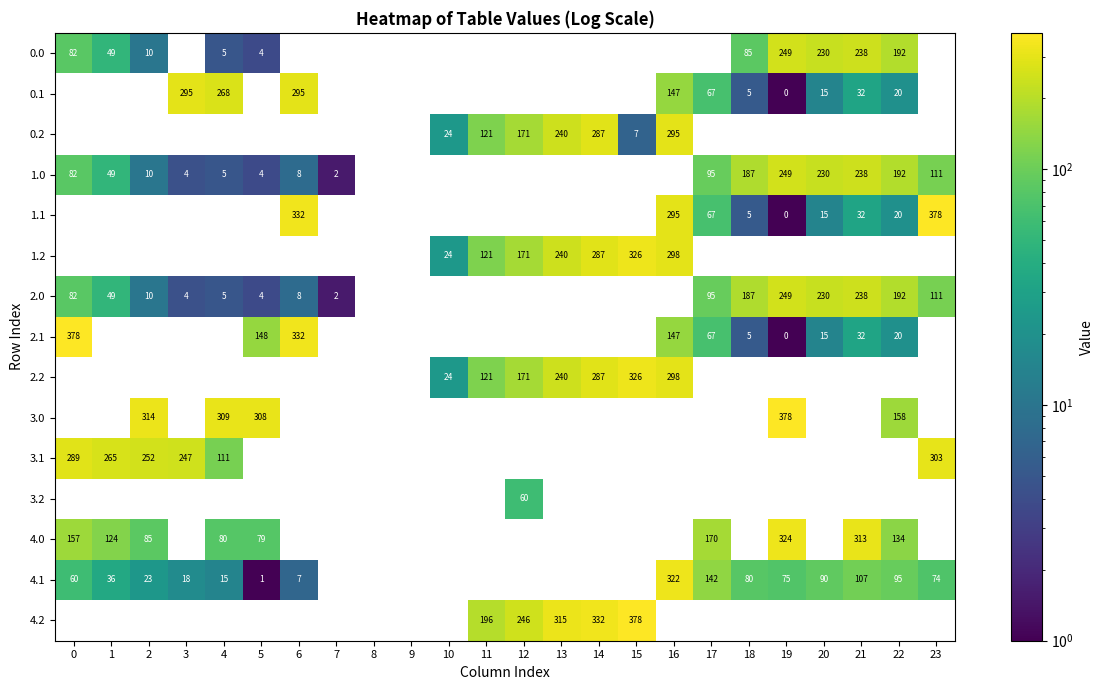

Which label corresponds to the smallest value in the chart?

19